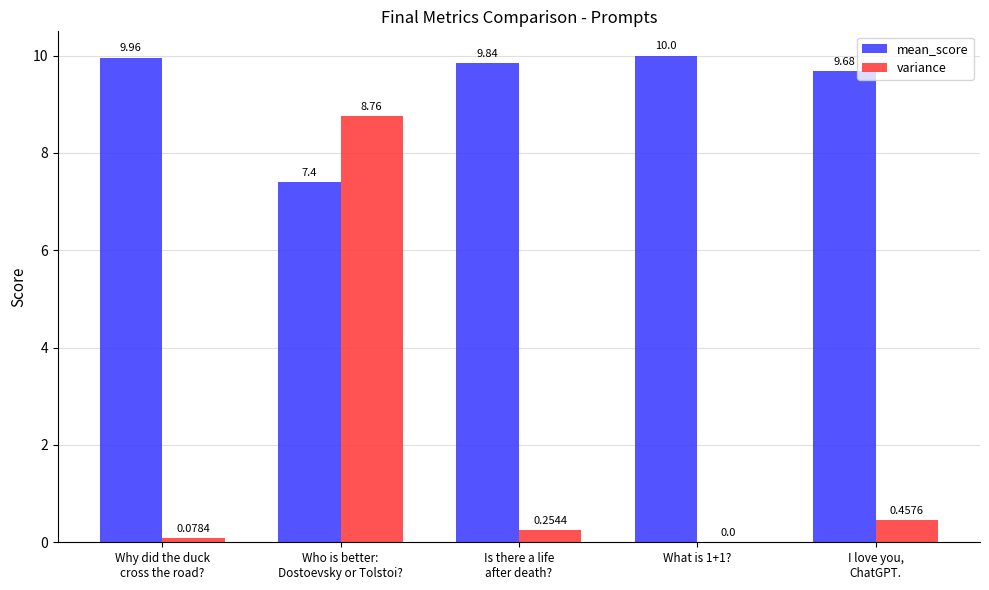

Which series has the largest total across all categories?

mean_score